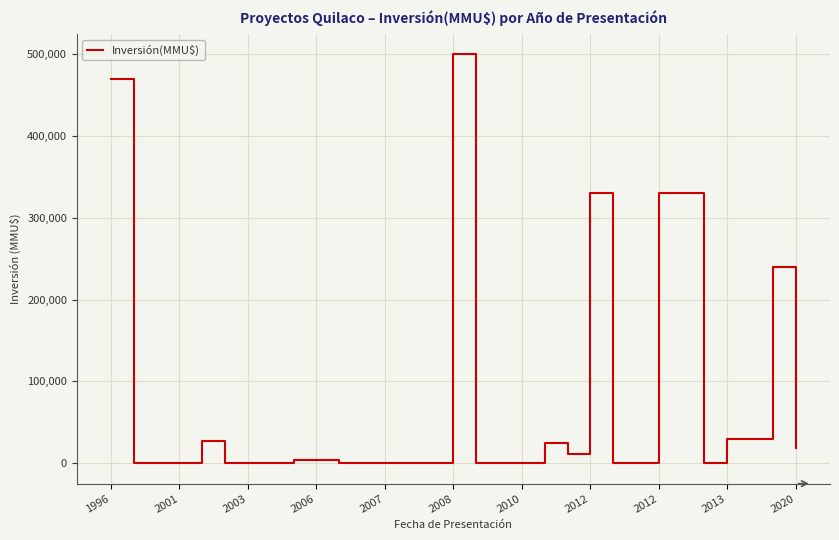

How many lines are shown in the chart?

1